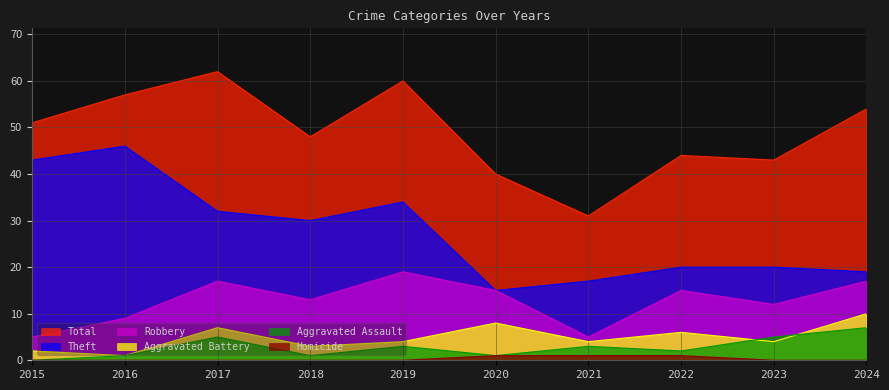

At which category does the chart reach its minimum across all series?

2015